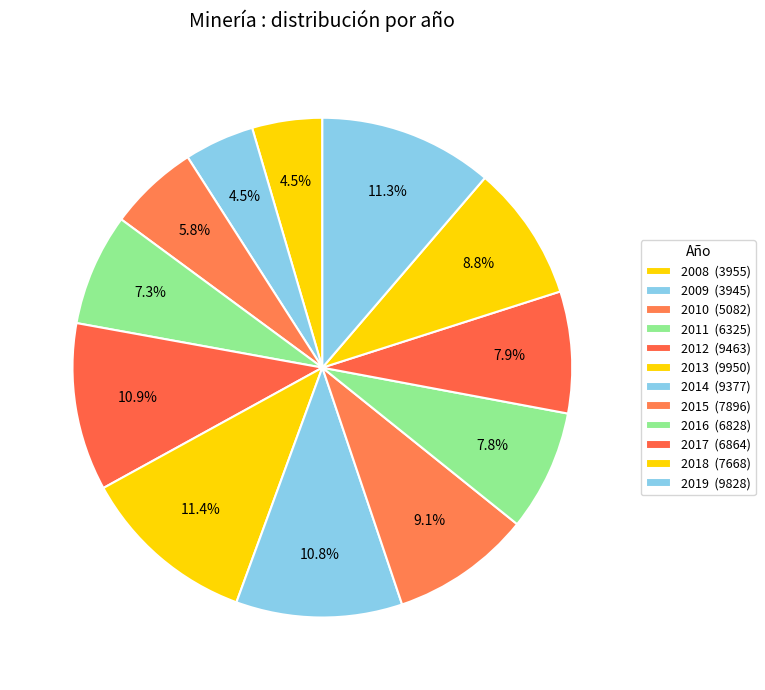

The 2012 slice represents 11% of the pie. True or false?

True